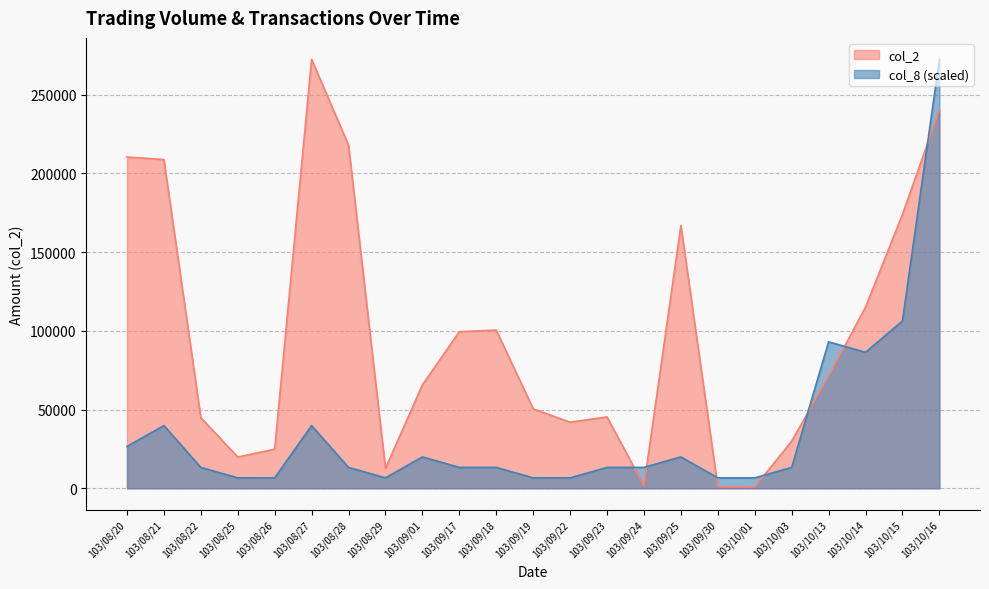

Which category has the highest value across all series?

103/08/27